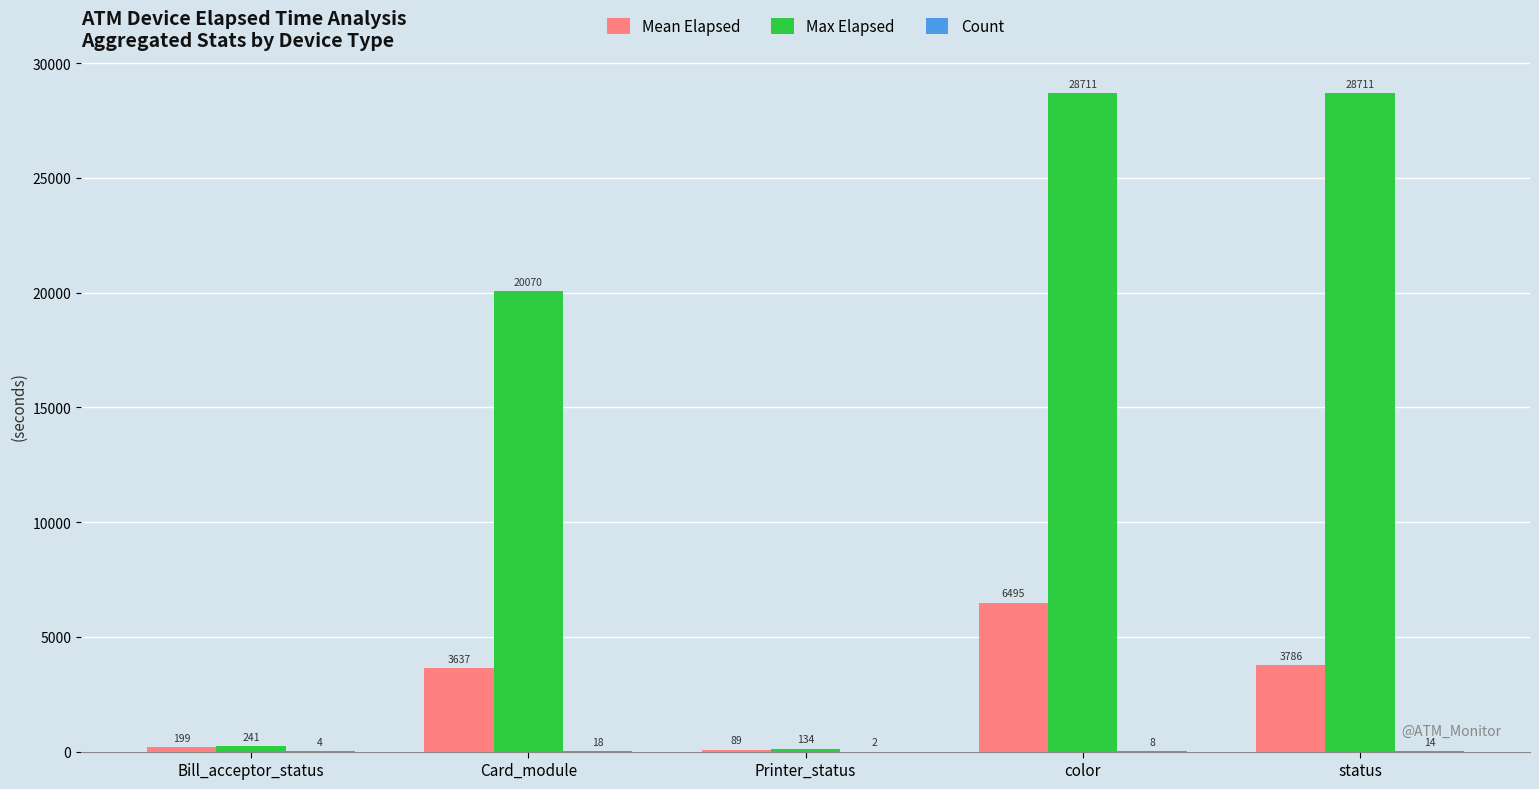

Which series changed the most between Bill_acceptor_status and color?

Max Elapsed